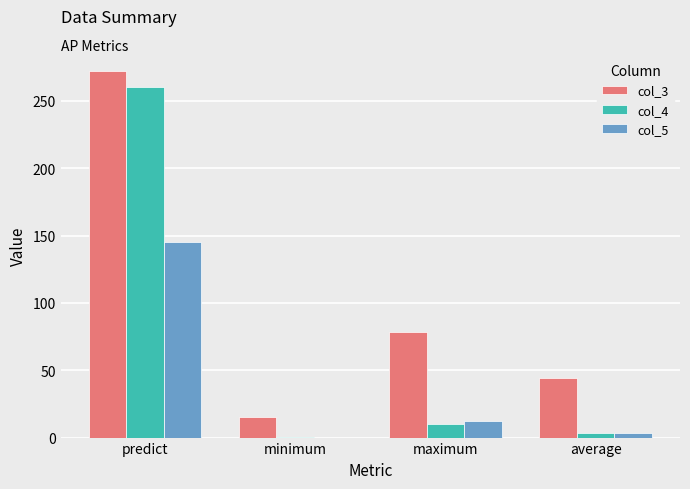

Which series has the widest spread of values?

col_4